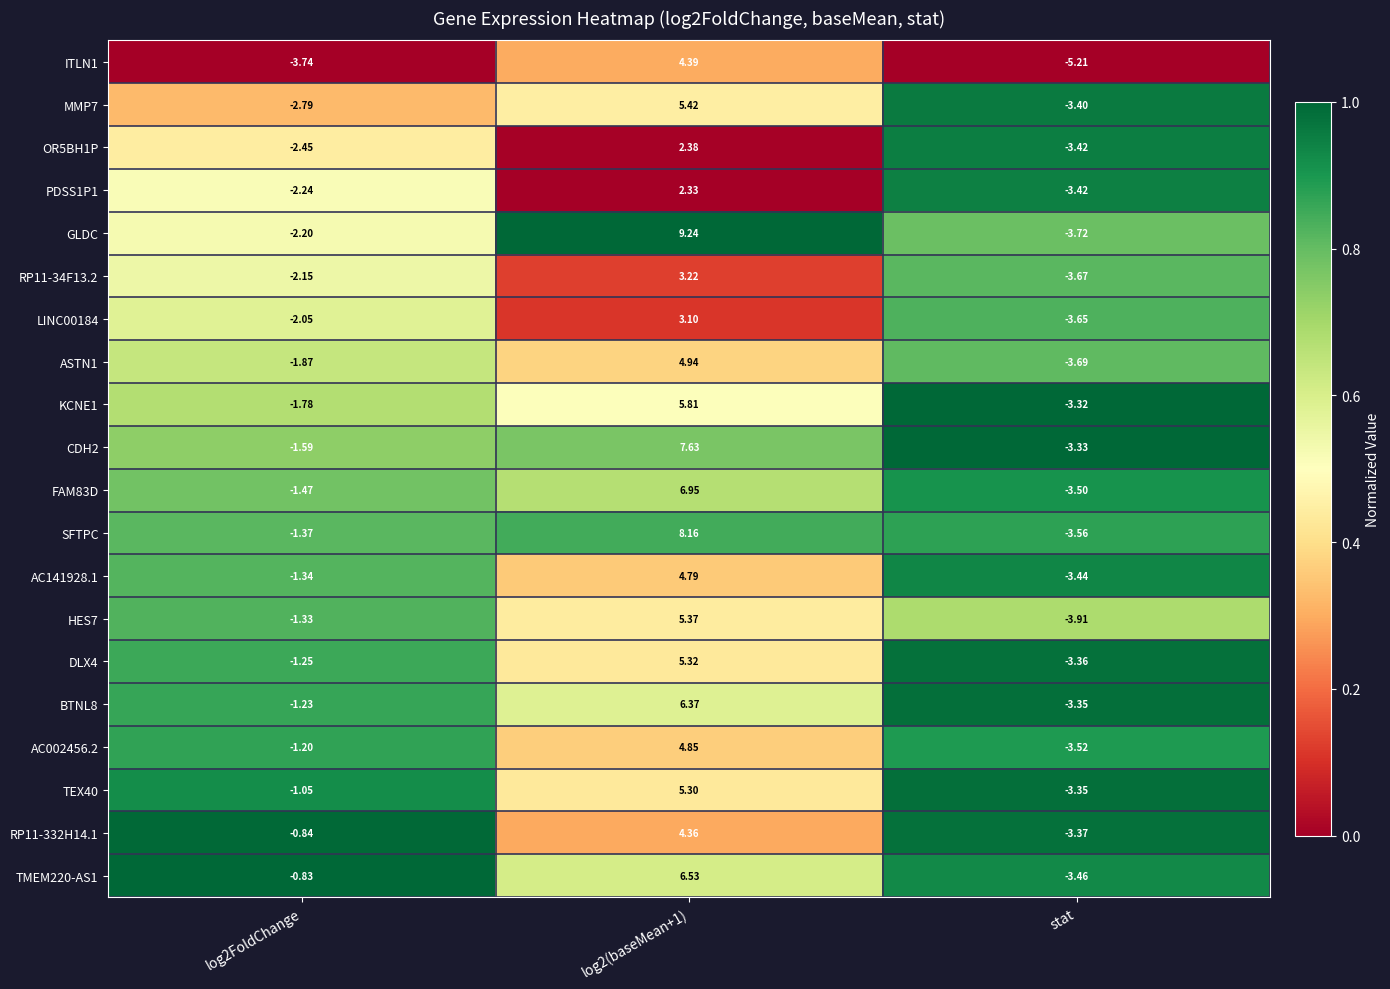

Which series has the widest spread of values?

GLDC